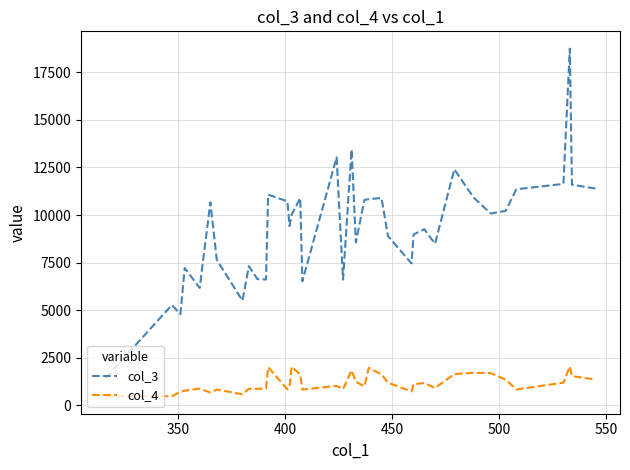

What is the maximum value shown in the chart?

18737